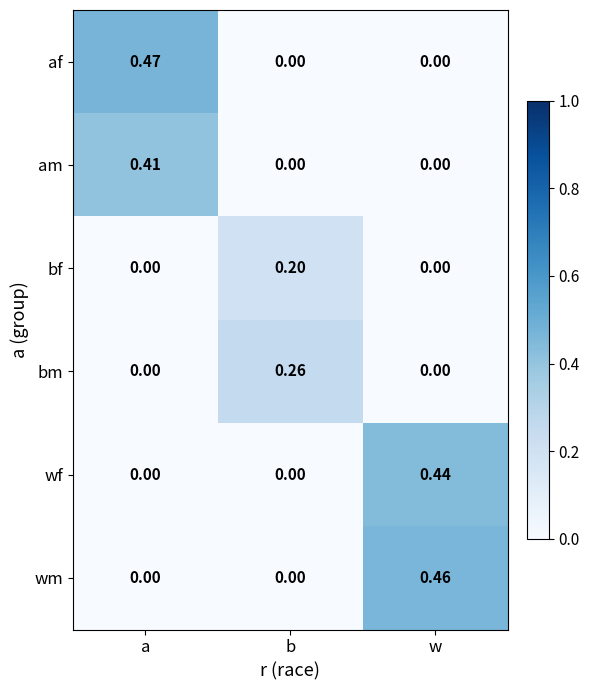

List the series in order of their peak value, lowest first.

bf, bm, am, wf, wm, af